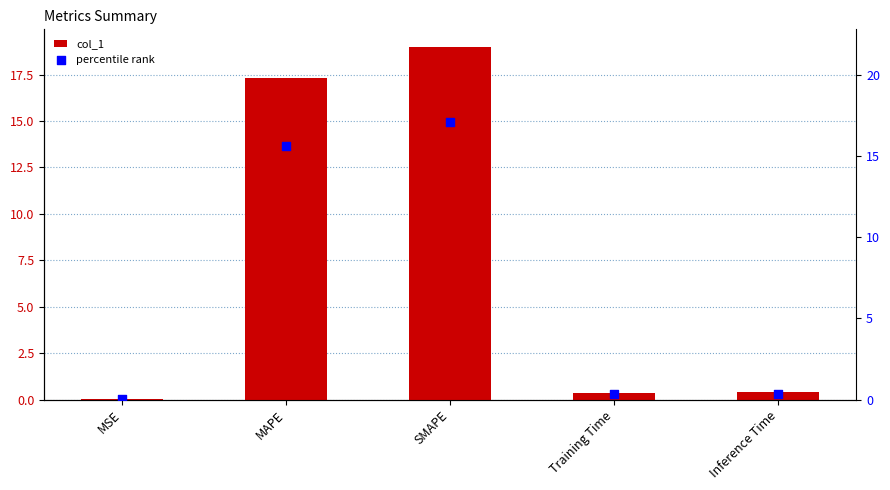

Which series contains the highest Y value?

col_1